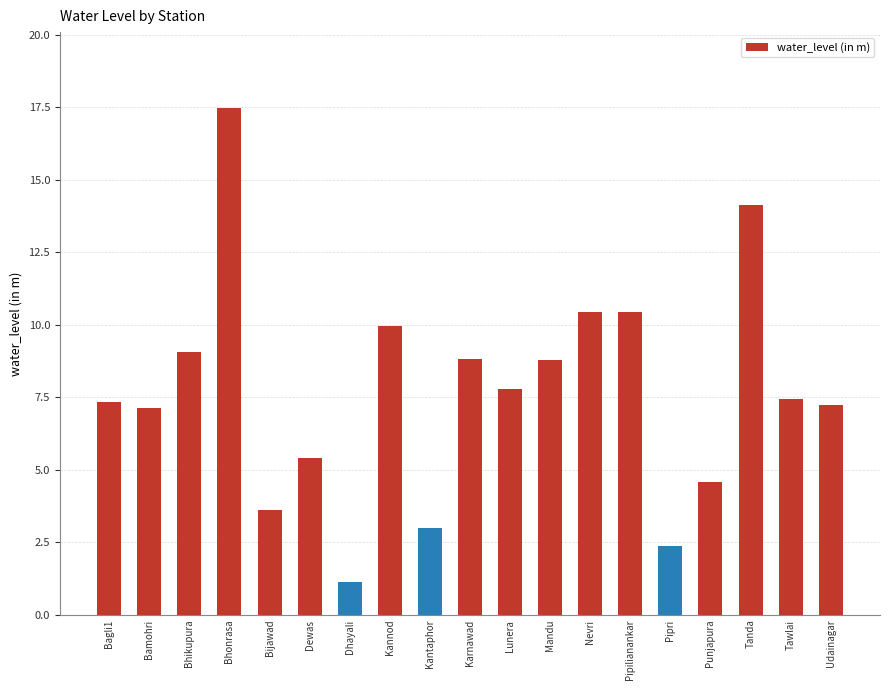

Approximately how many times larger is the value at Bhikupura compared to Udainagar?

1.2